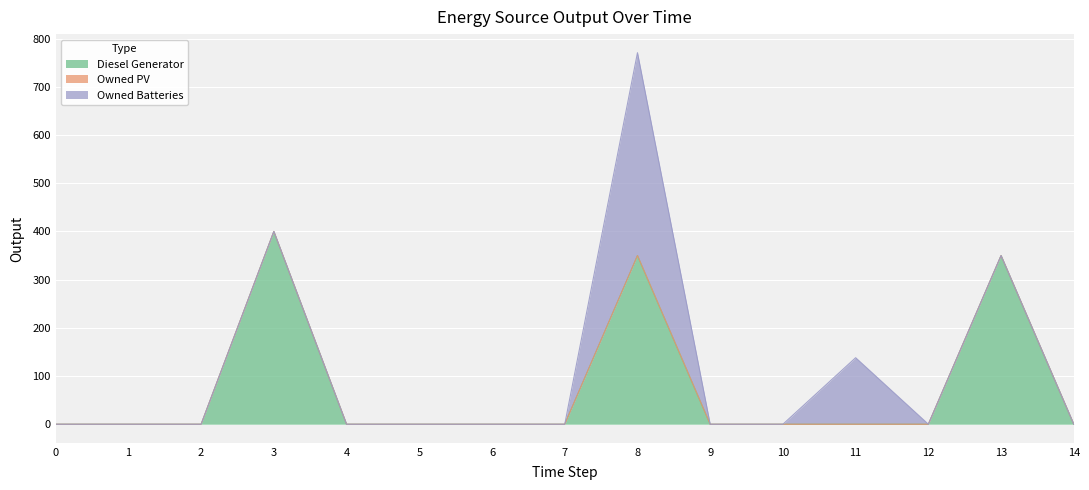

Which series changed the most between 10 and 11?

Owned Batteries